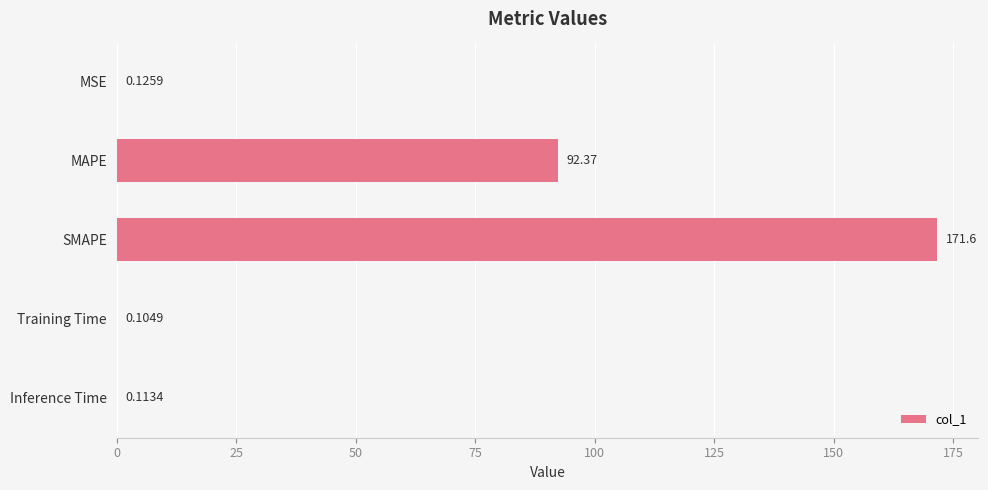

At which label is the value closest to 85?

MAPE